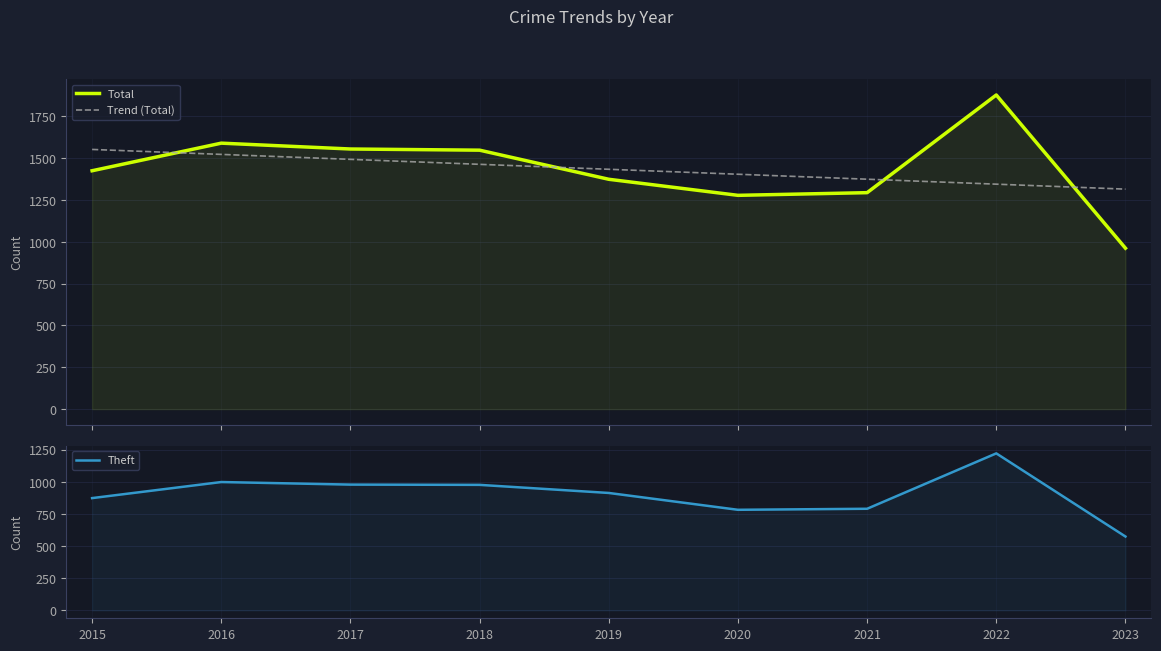

At how many categories does at least one series exceed 853?

9